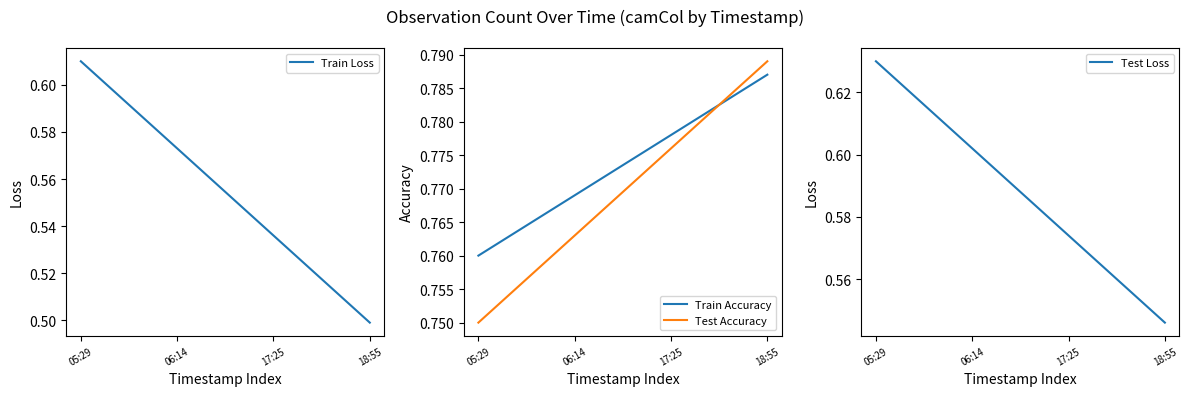

Reading left to right, extract all data points from this chart.

Train Loss: 0.6	0.6	0.5	0.5
Train Accuracy: 0.8	0.8	0.8	0.8
Test Accuracy: 0.8	0.8	0.8	0.8
Test Loss: 0.6	0.6	0.6	0.5